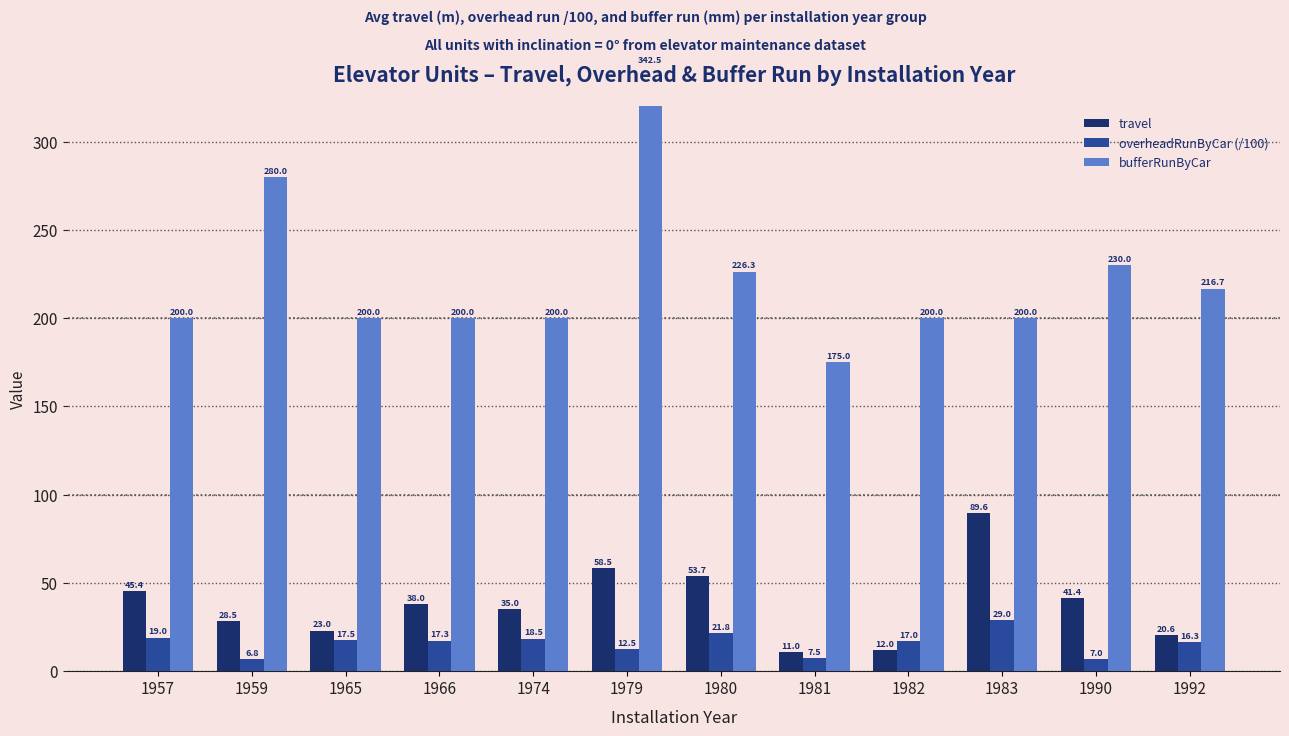

How many values in the travel series exceed 38?

5